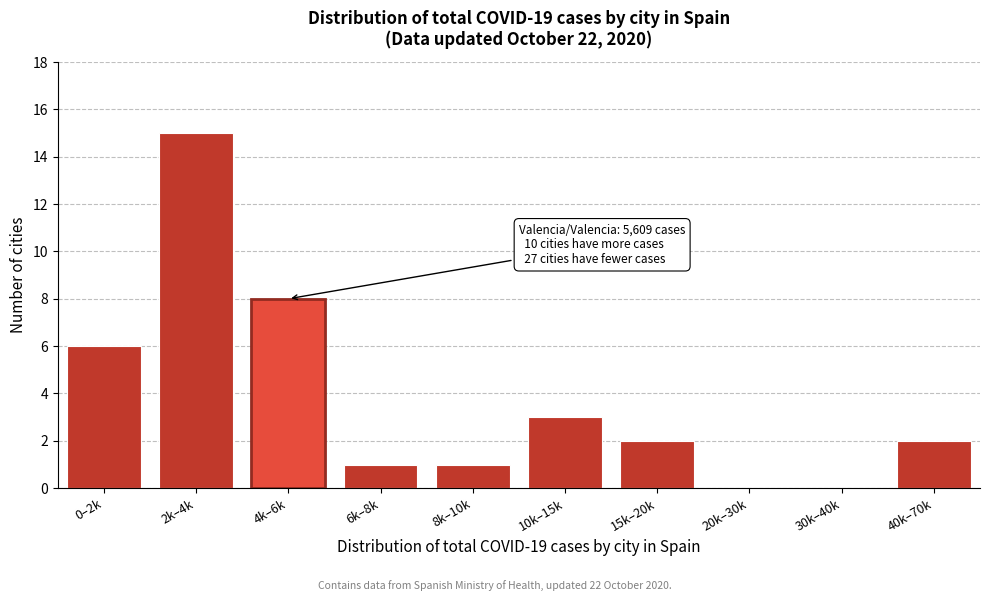

Reading left to right, transcribe all the data shown in this chart.

0–2k=6	2k–4k=15	4k–6k=8	6k–8k=1	8k–10k=1	10k–15k=3	15k–20k=2	20k–30k=0	30k–40k=0	40k–70k=2